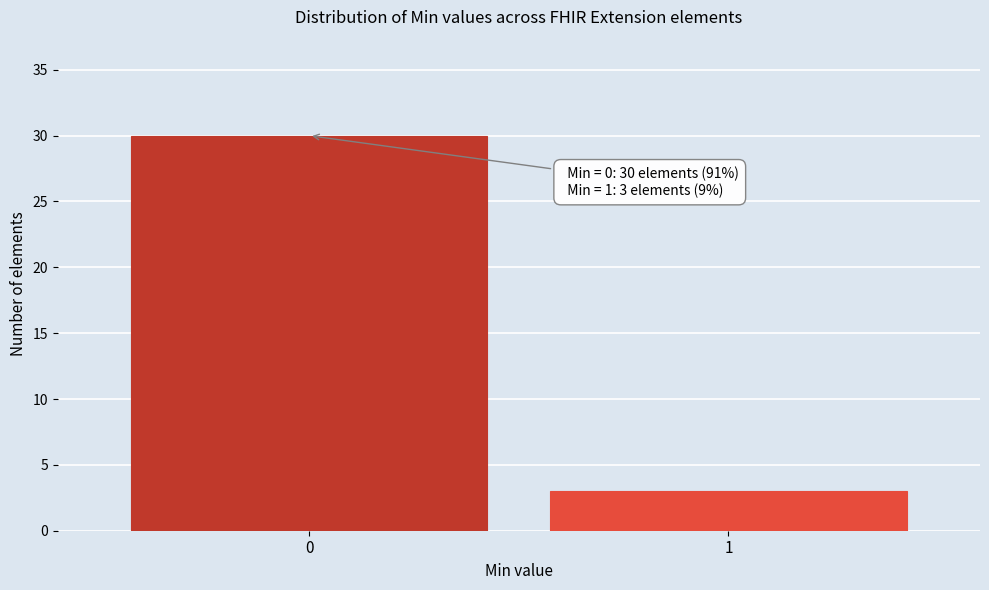

Reading left to right, transcribe all the data shown in this chart.

0=30	1=3